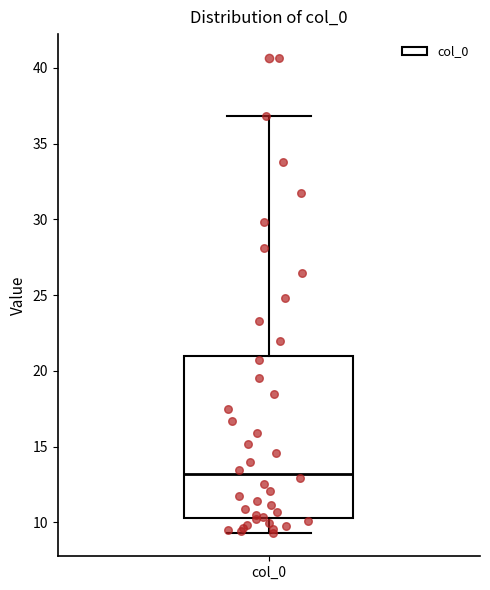

Where does the median line of the box for col_0 sit on the y-axis? The values are not printed on the chart, so give them approximately, as read against the axis.

13.0